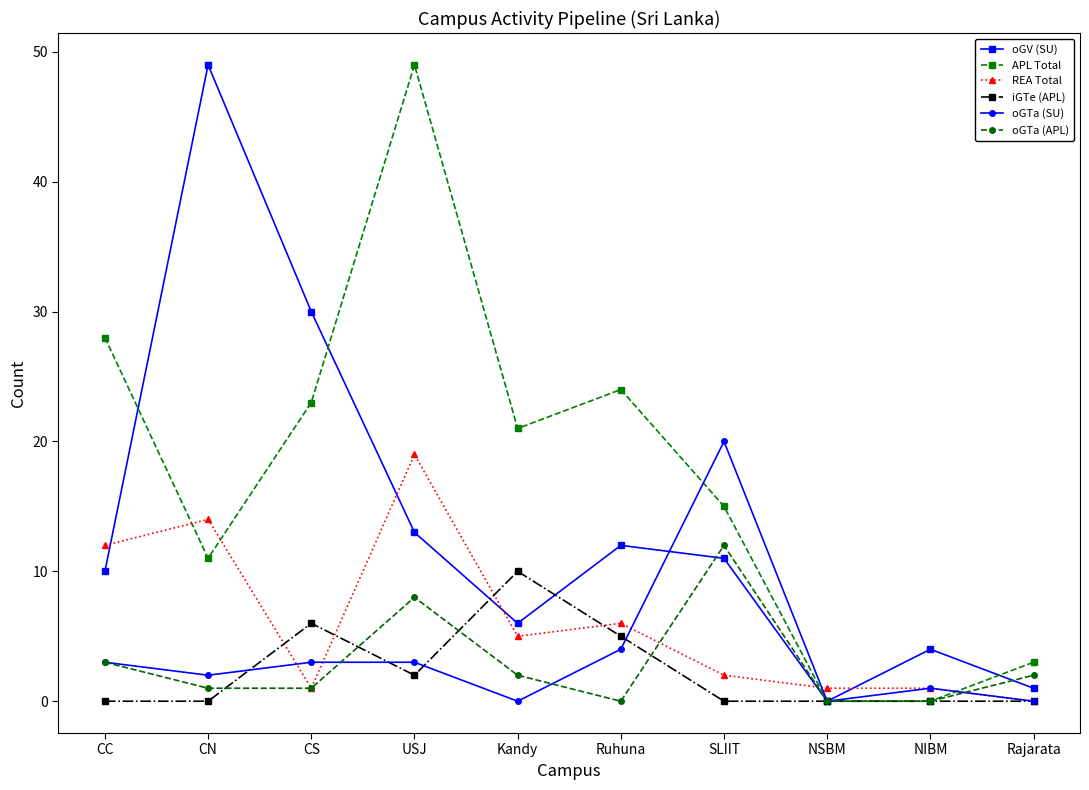

Which series changed the most between USJ and Ruhuna?

APL Total